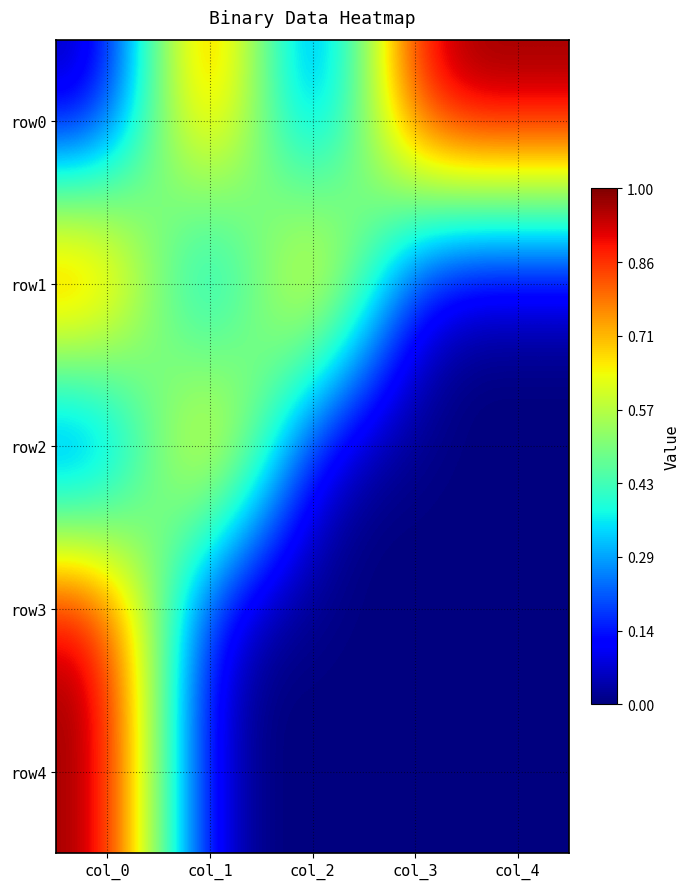

Which series has the widest spread of values?

row0